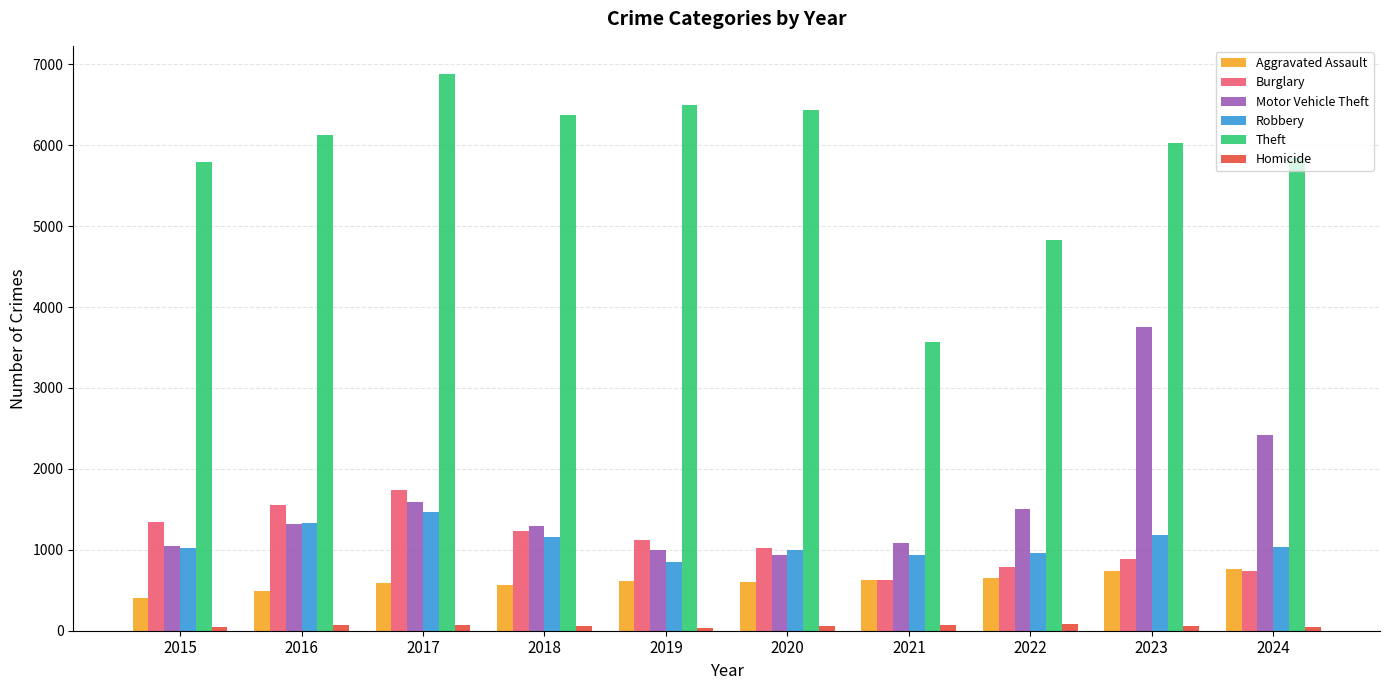

At which category does the chart reach its peak across all series?

2017